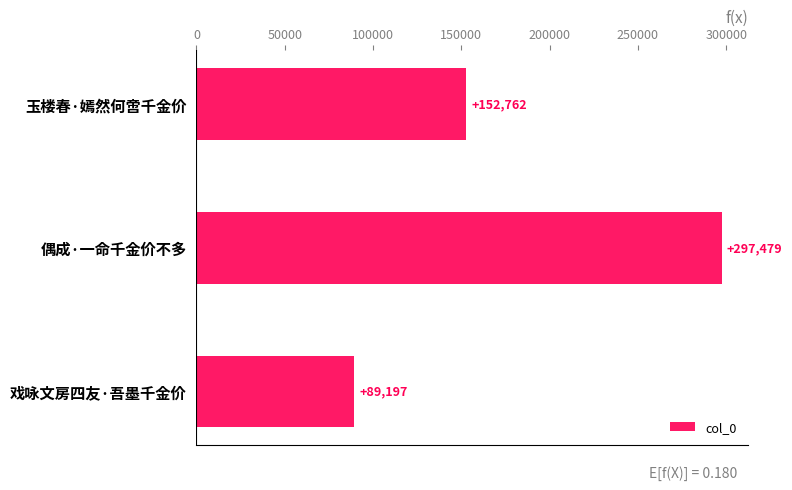

Count the values in the range 89197 to 297479.

3